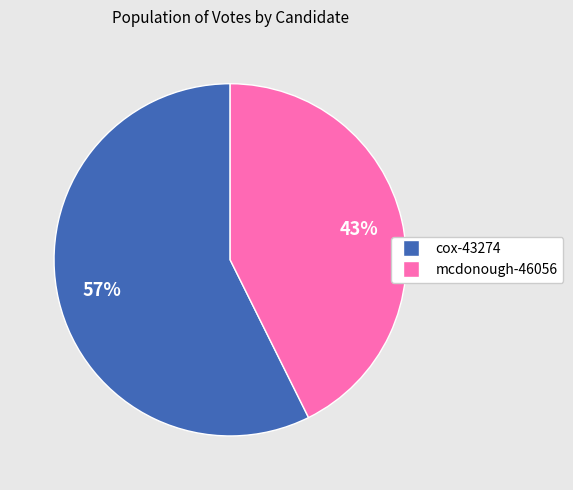

What percentage is the cox-43274 slice, to the nearest percent?

57%